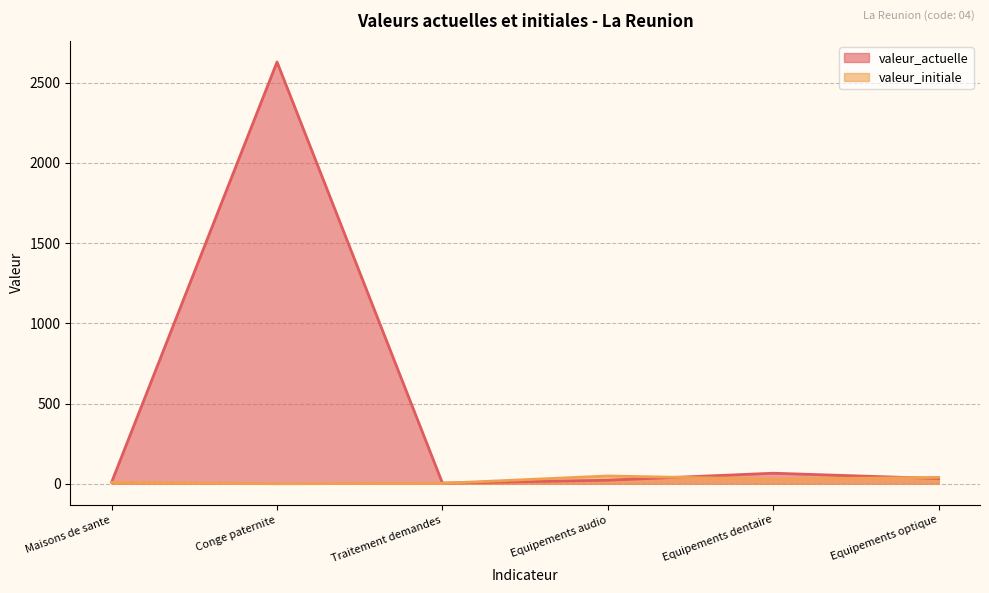

Reading left to right, extract all data points from this chart.

valeur_actuelle: 10.0	2629.0	4.0	22.0	65.6	32.6
valeur_initiale: 9.0	0.0	2.6	48.5	28.5	39.5